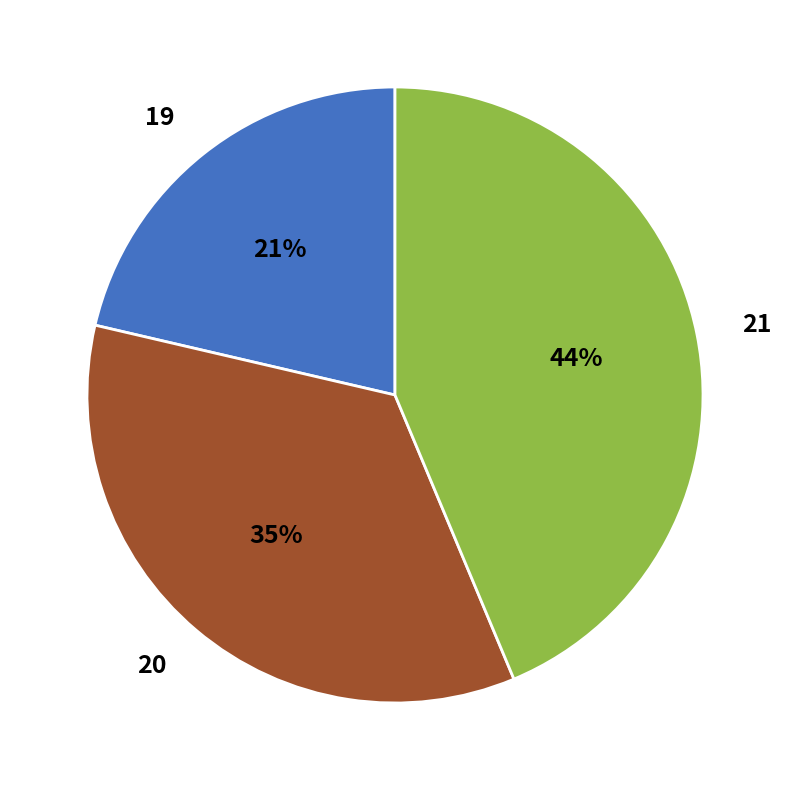

Does 19 represent more than half of the total?

No